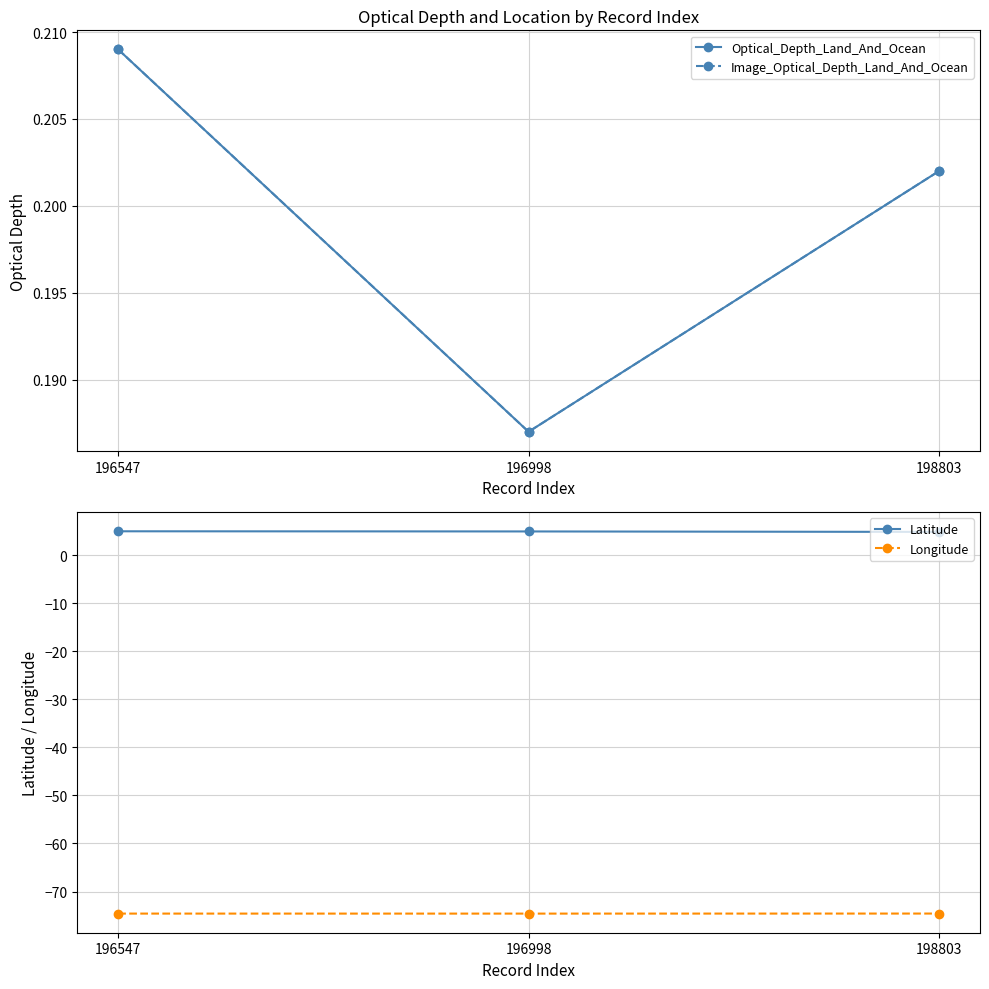

What is the maximum value shown in the chart?

5.0